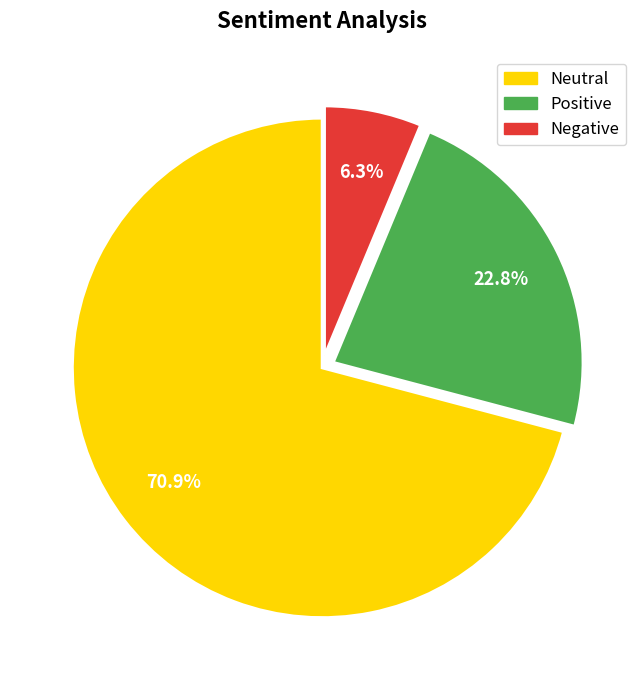

Is there any slice that represents more than half of the pie?

Yes